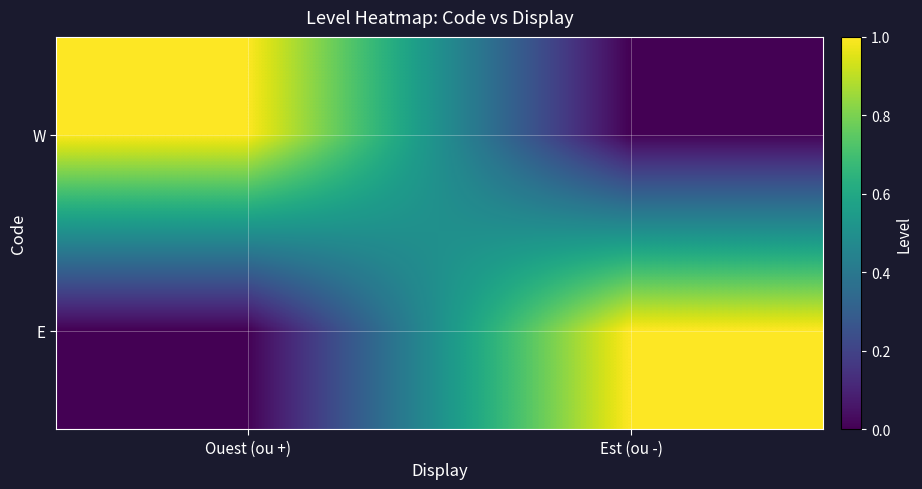

Which series has the largest range (max minus min)?

W